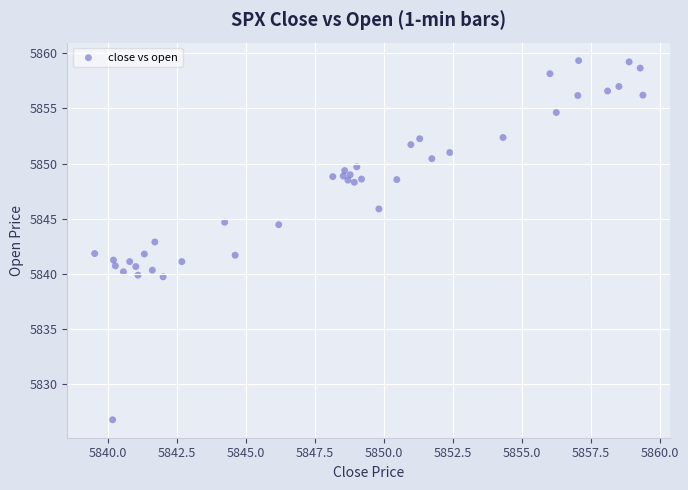

What is the range of Y values (max minus min)?

32.6